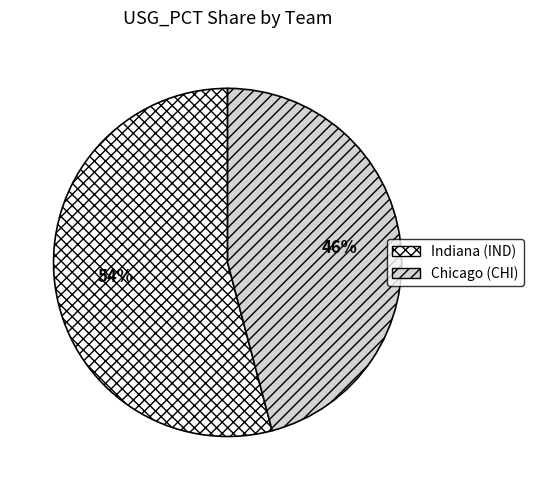

Which category has the smallest portion of the pie?

Chicago